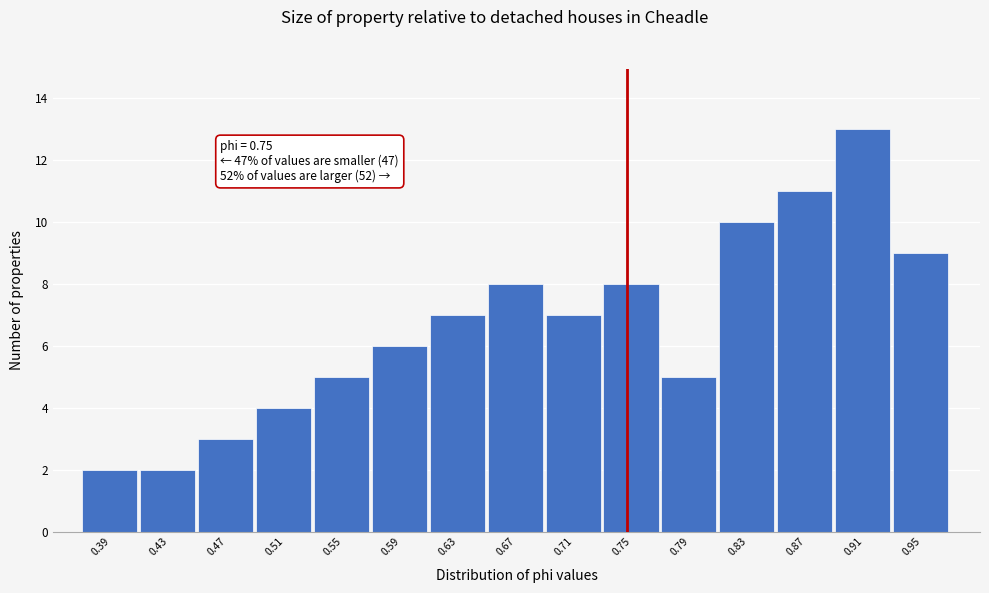

Which range on the x-axis has the tallest bar?

0.895 to 0.935